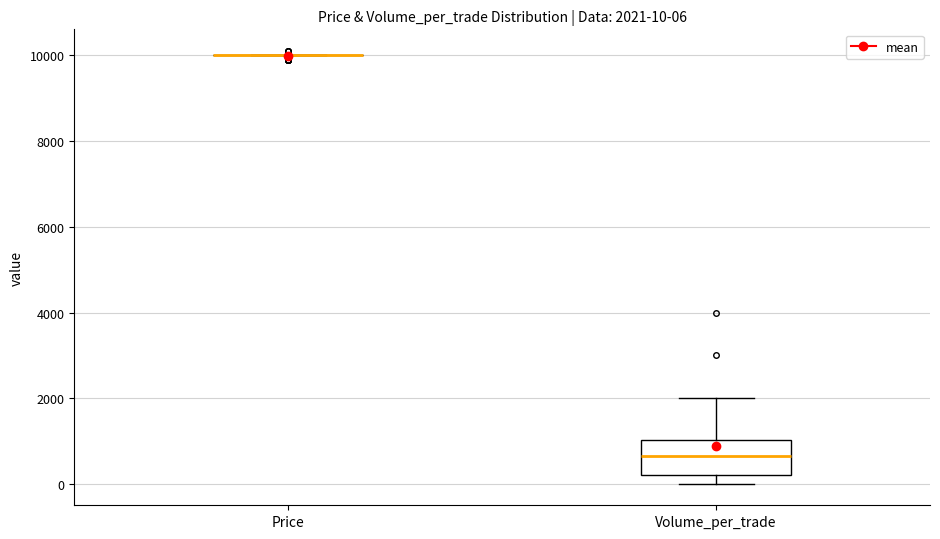

Comparing the boxes themselves (not the whiskers), which one is the tallest?

Volume_per_trade